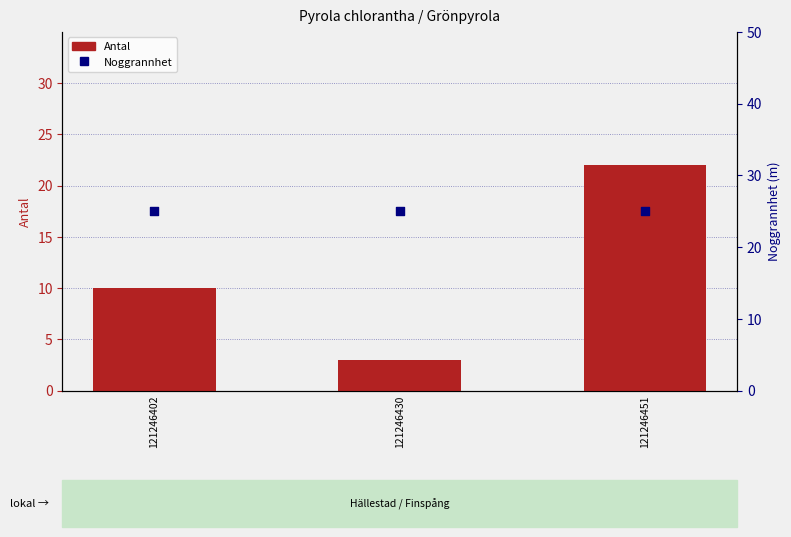

At how many categories does at least one series exceed 14?

3